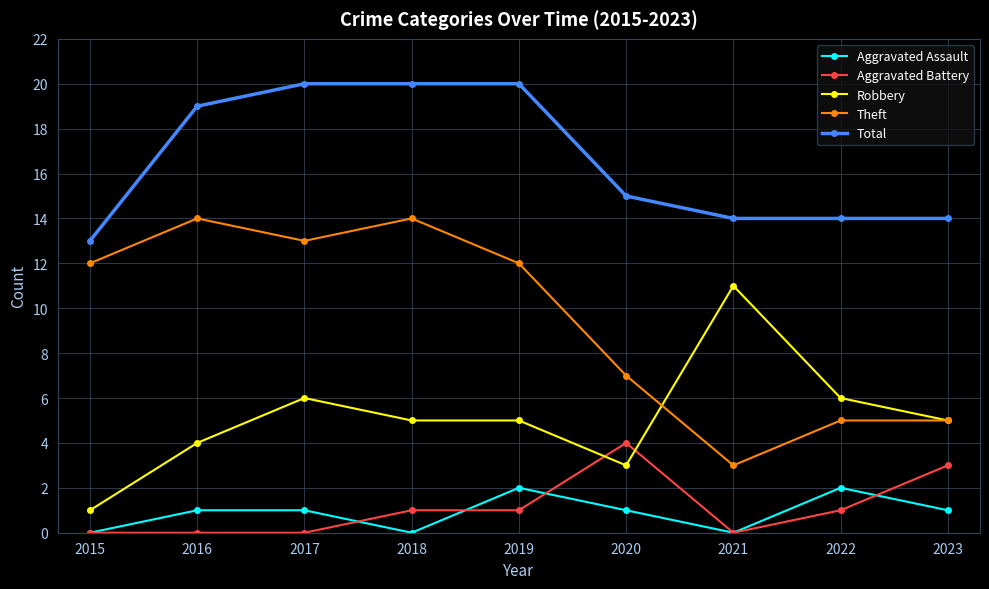

At 2019, list the series in order from largest to smallest.

Total, Theft, Robbery, Aggravated Assault, Aggravated Battery